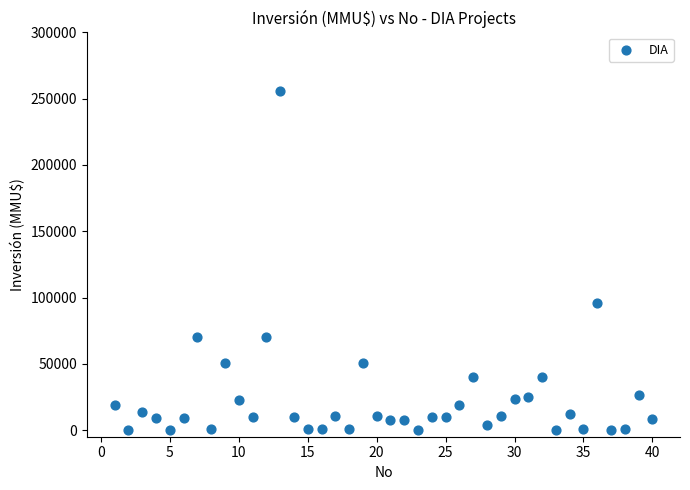

What Y value in the scatter plot is closest to 127758?

95500